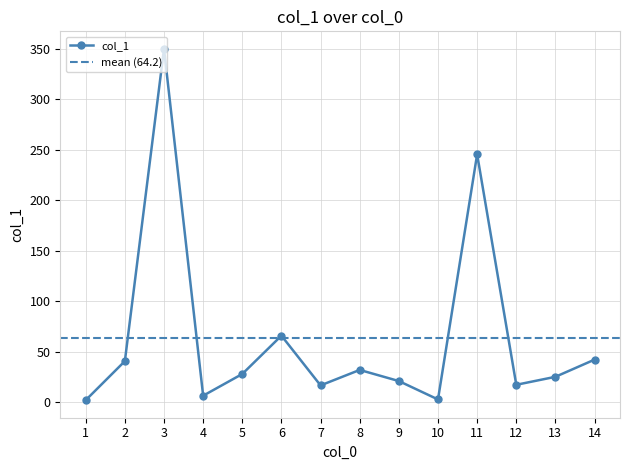

Does the chart display data point markers on the line(s)?

Yes